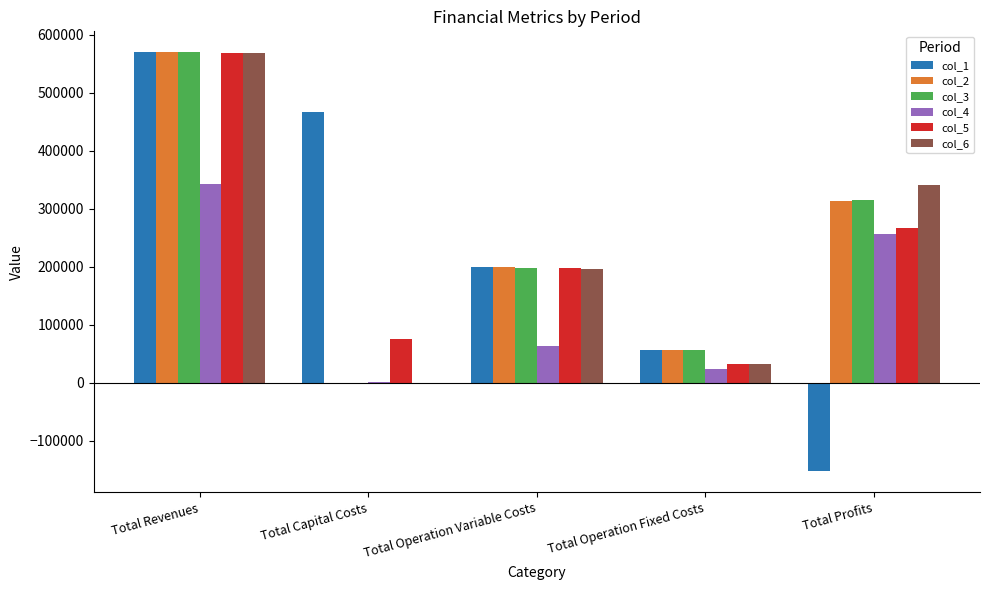

Reading right to left, transcribe all the data shown in this chart.

col_1: -153061.1	57125.4	199624.4	466219.0	569907.7
col_2: 313711.4	57125.4	199070.9	0.0	569907.7
col_3: 314265.8	57125.4	198516.5	0.0	569907.7
col_4: 256047.1	23581.9	63052.2	800.0	343481.2
col_5: 266344.2	31400.3	196954.3	74400.0	569098.8
col_6: 341299.0	31400.3	196399.5	0.0	569098.8